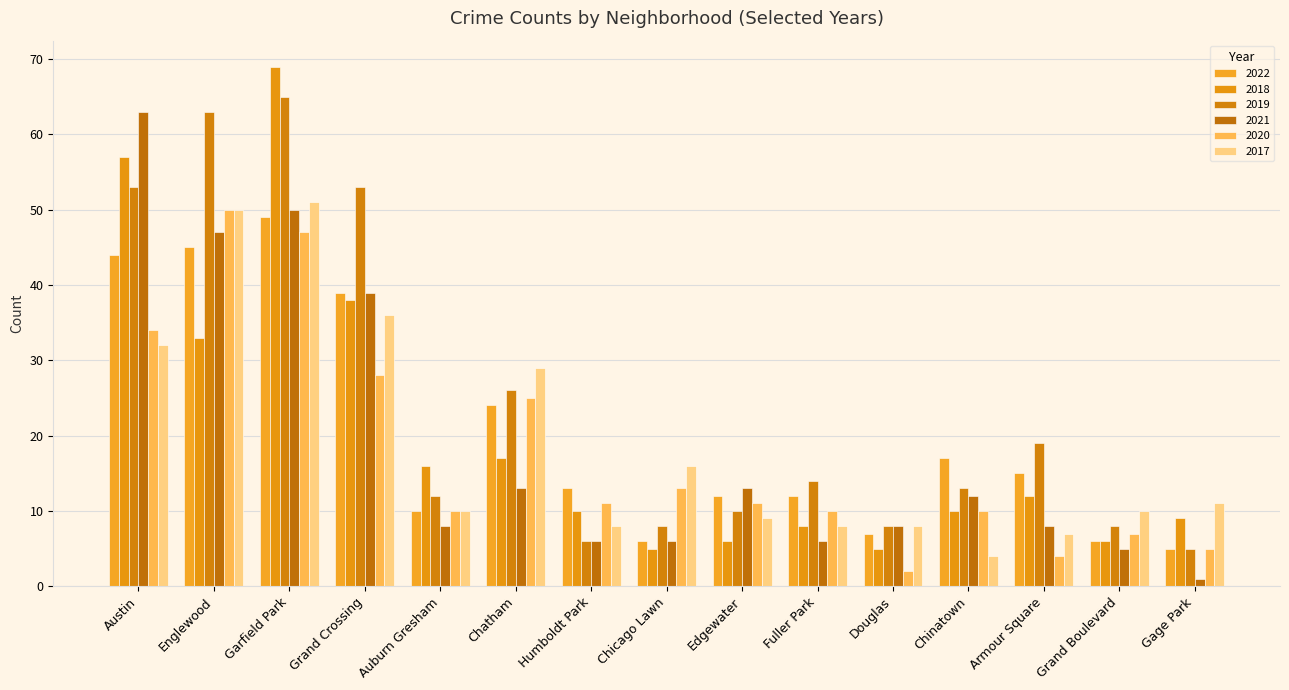

What are all the series names shown in the legend?

2022, 2018, 2019, 2021, 2020, 2017